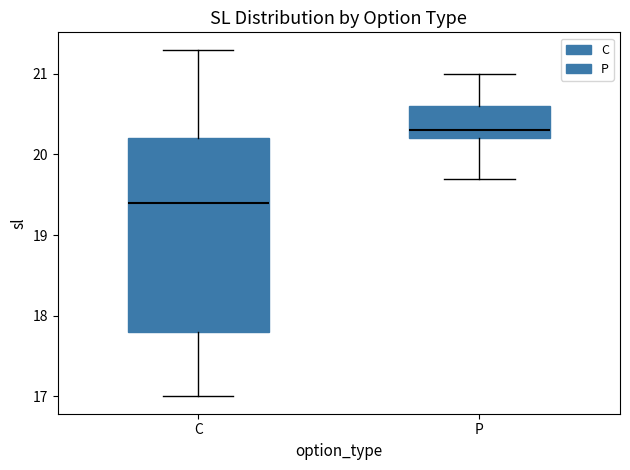

Which box has the highest median line?

P